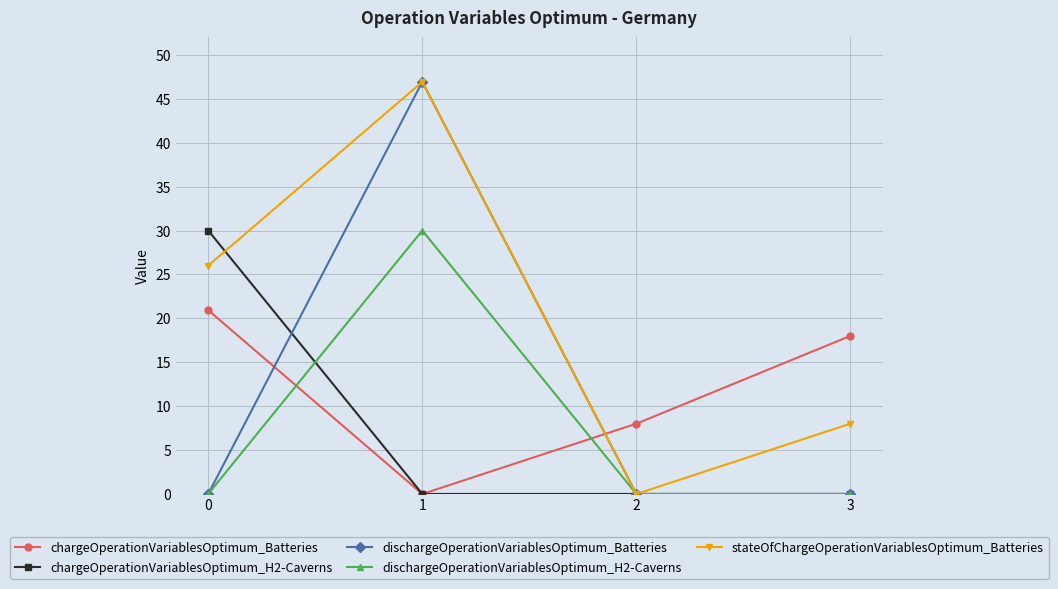

How many lines are shown in the chart?

5